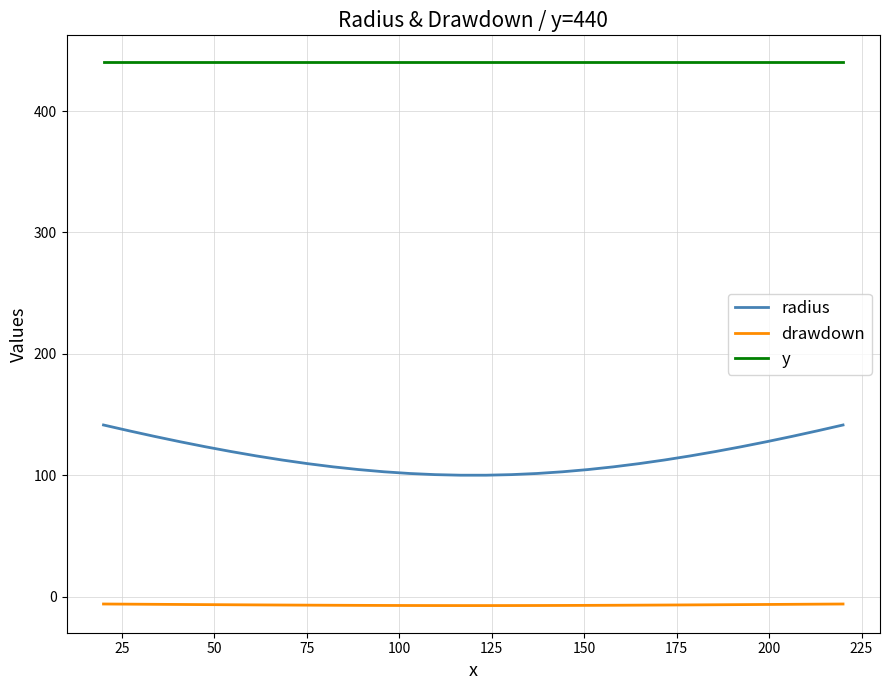

True or false: y and radius intersect in this chart.

False